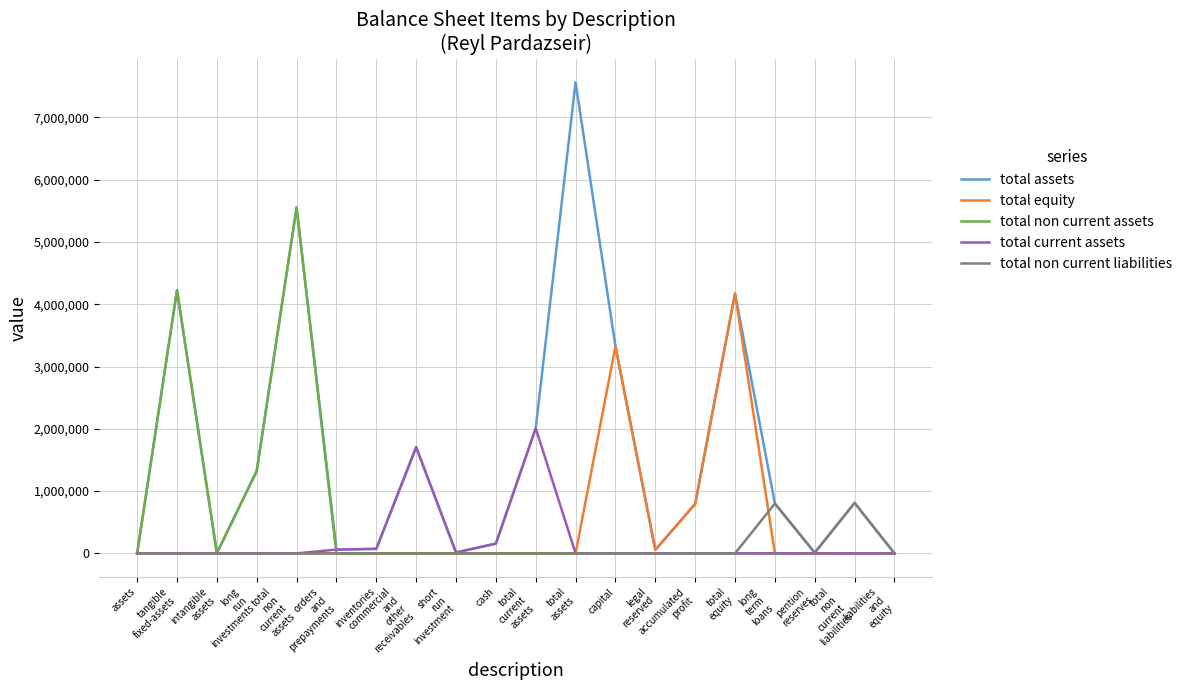

How many values in the total current assets series exceed 0?

6